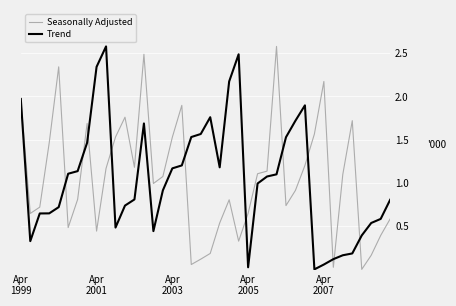

What is the greatest value displayed?

2.6